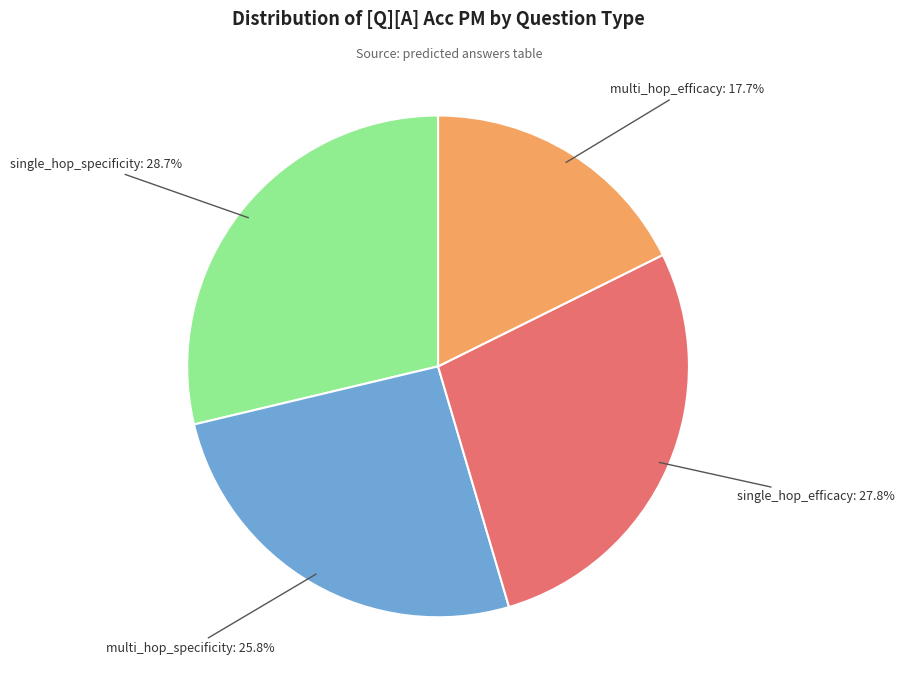

How many segments does this pie chart have?

4